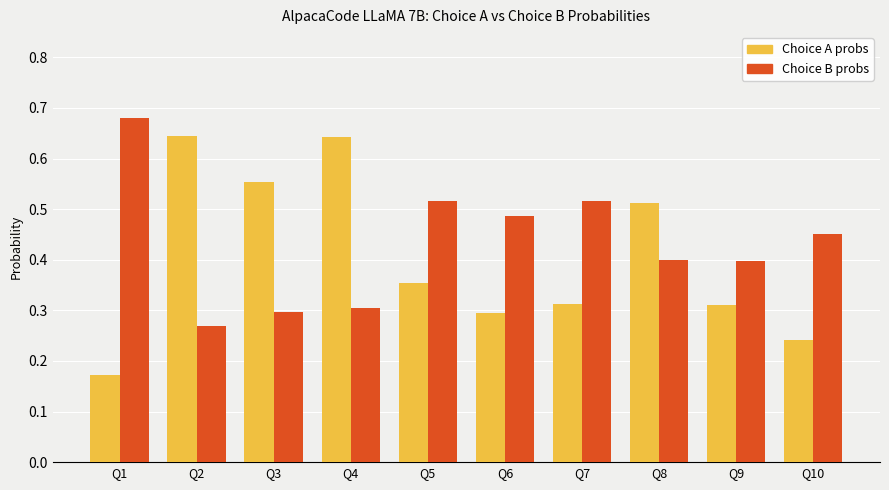

What are all the series names shown in the legend?

Choice A probs, Choice B probs